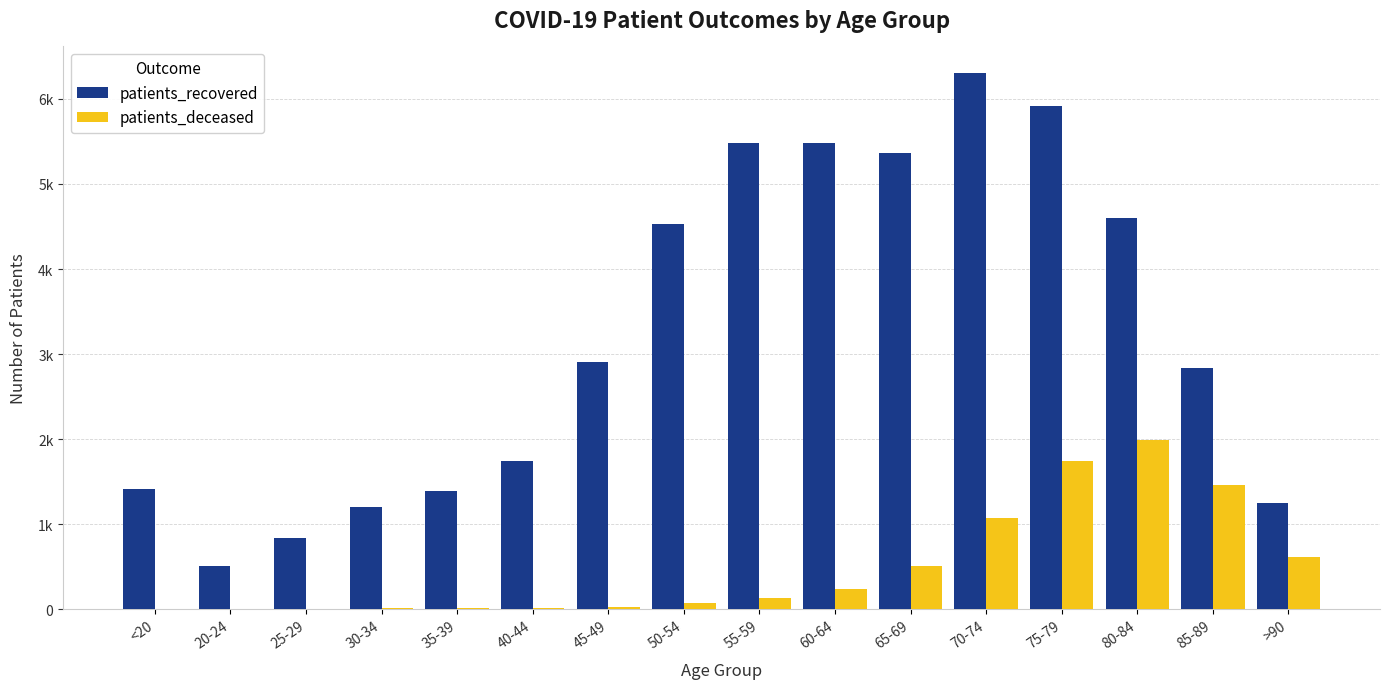

What is the spread (max minus min) of values at 30-34?

1193